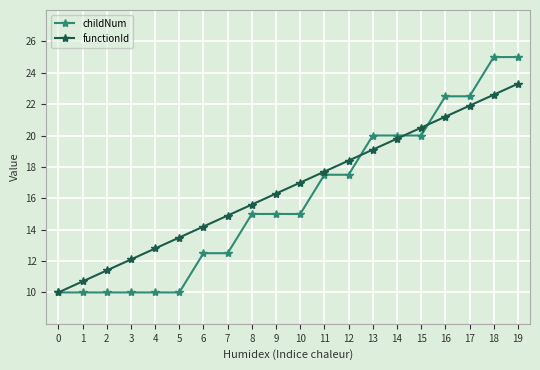

Rank the series by their average value, from highest to lowest.

functionId, childNum